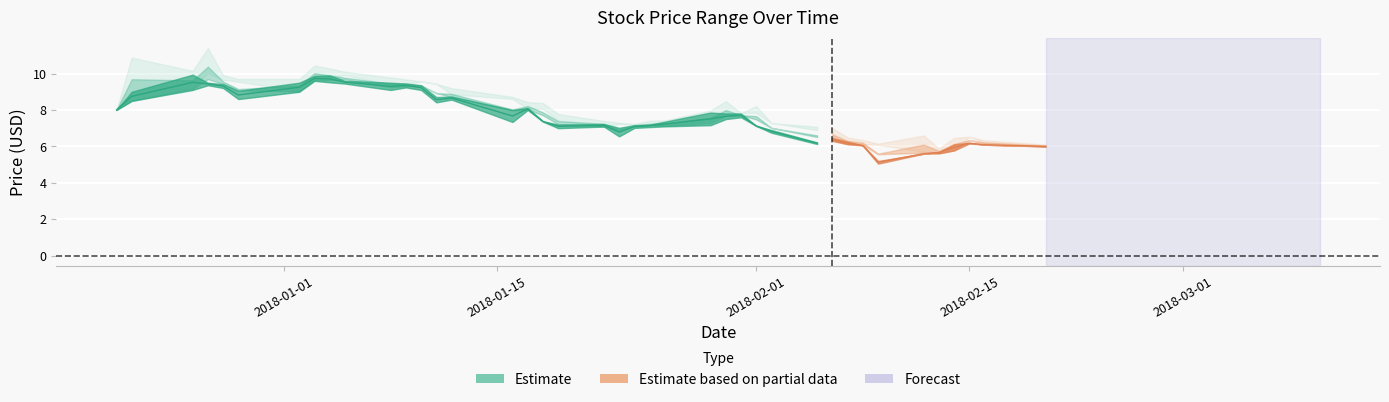

Where is the first local maximum for LOW?

2017-12-22